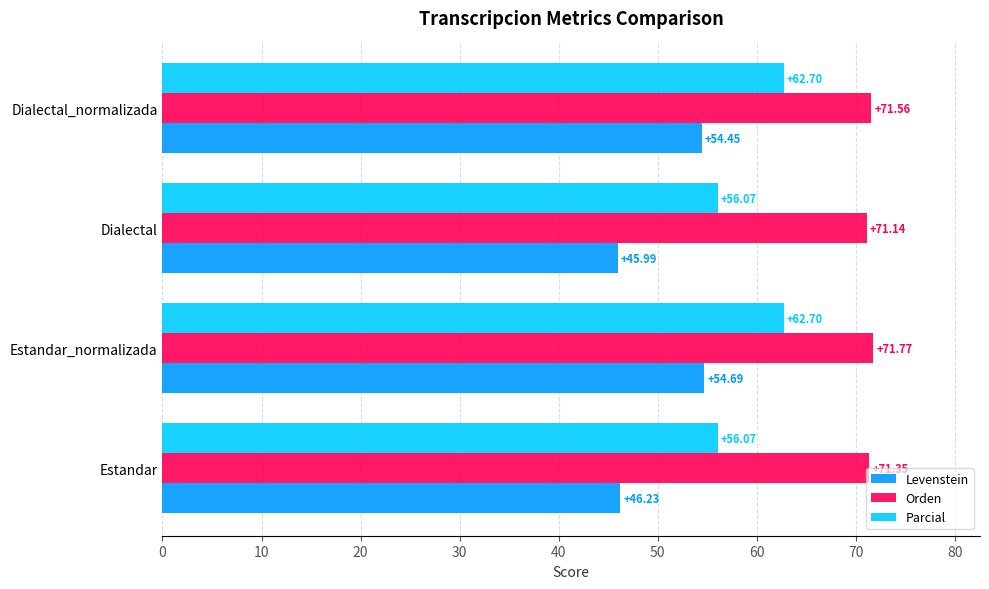

What is the spread (max minus min) of values at Estandar?

25.1